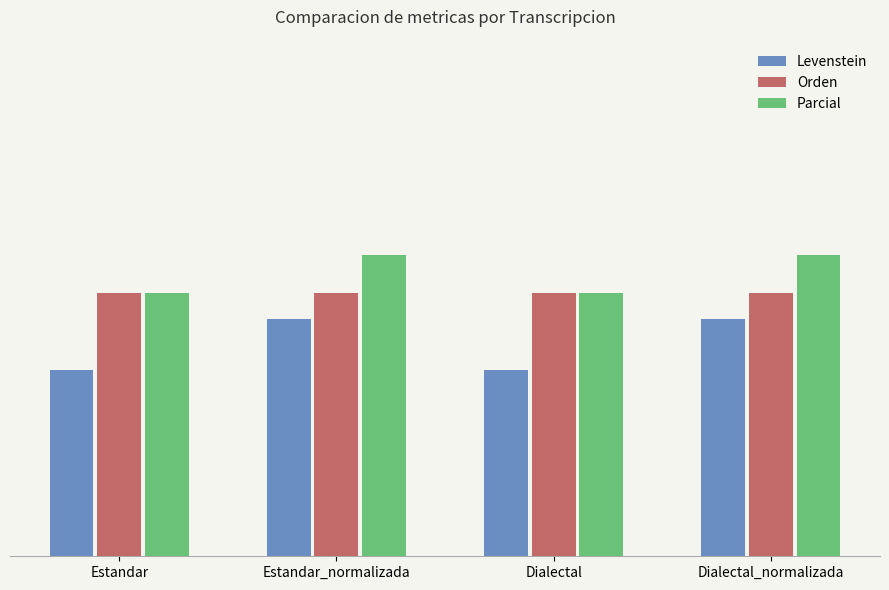

What are all the series names shown in the legend?

Levenstein, Orden, Parcial